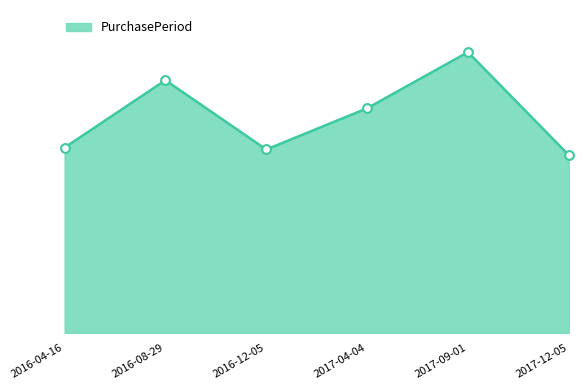

Does the chart have visible grid lines?

No